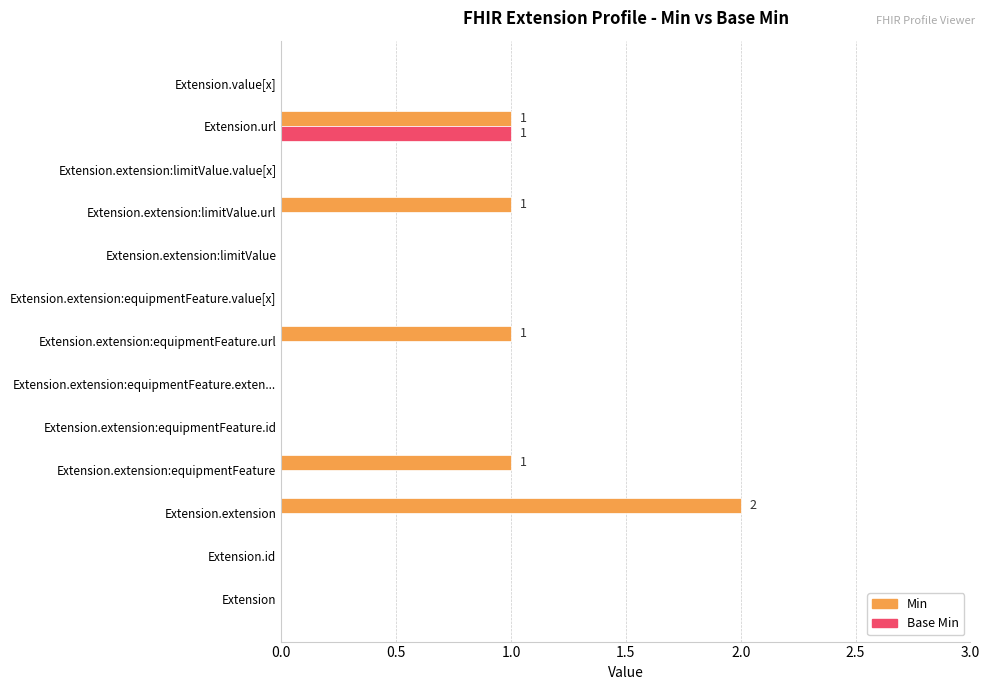

Count the number of categories in the chart.

13